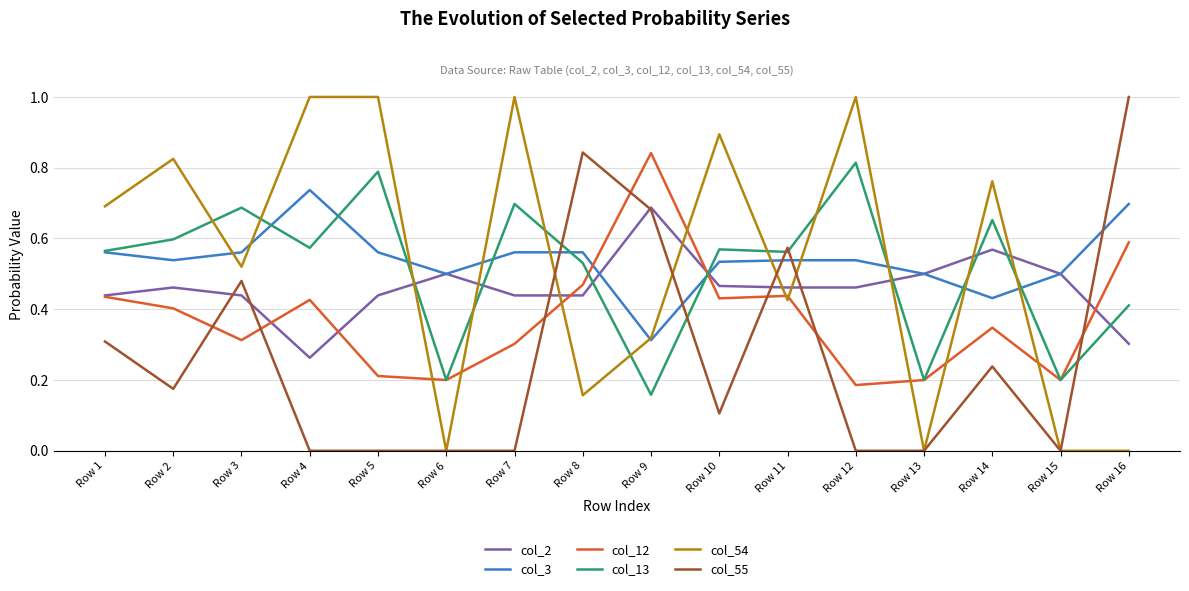

How many intersections are there between col_55 and col_2?

7